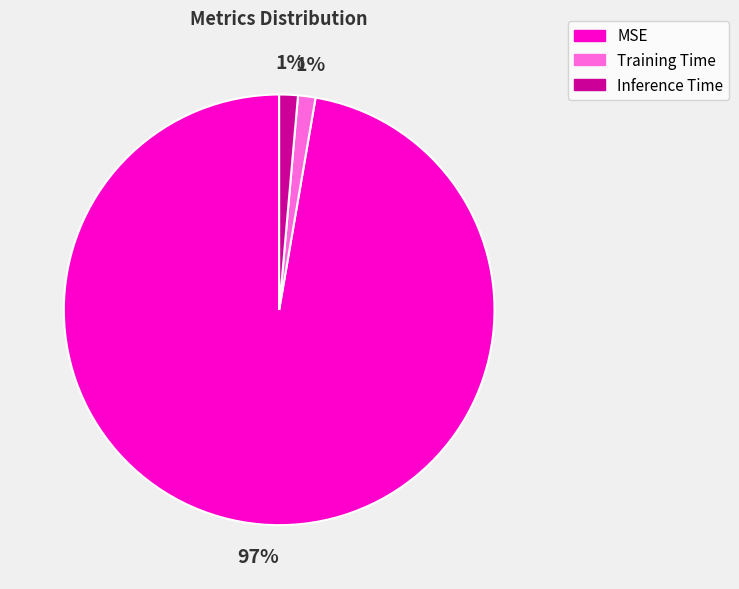

What percentage is the Inference Time slice, to the nearest percent?

1%